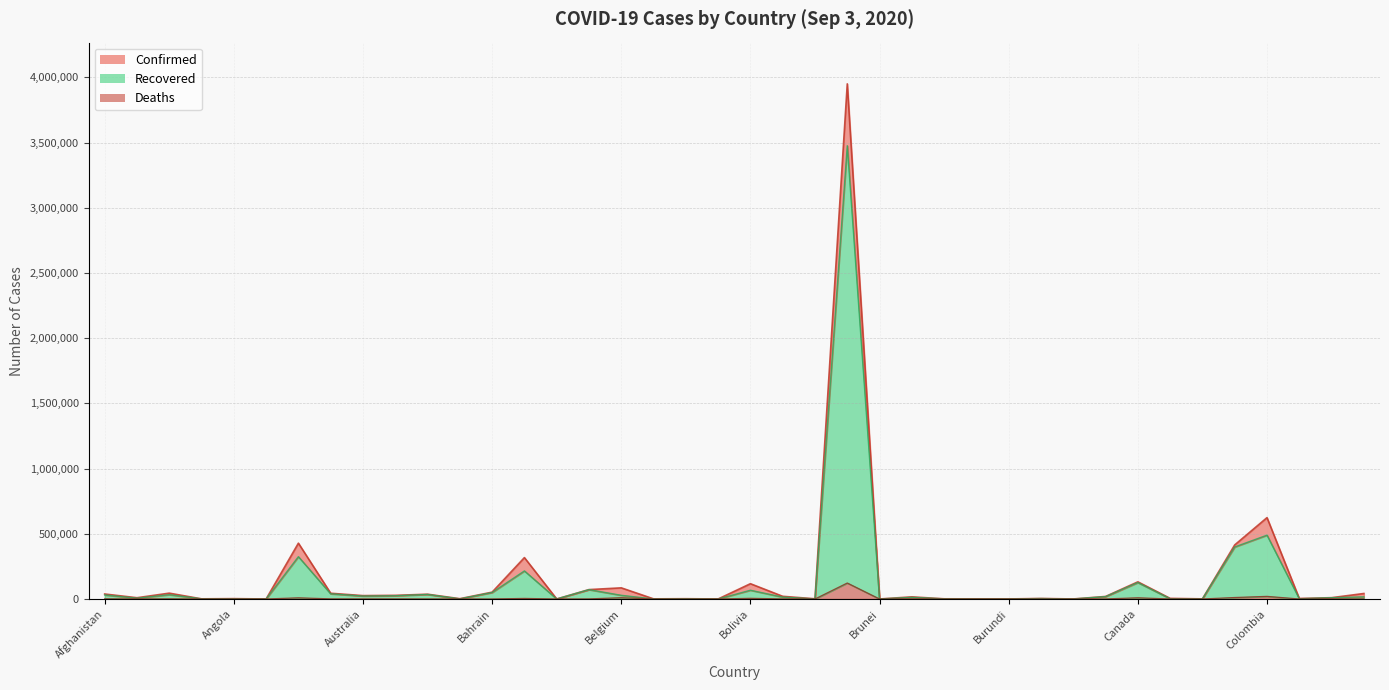

True or false: Recovered and Confirmed intersect in this chart.

False